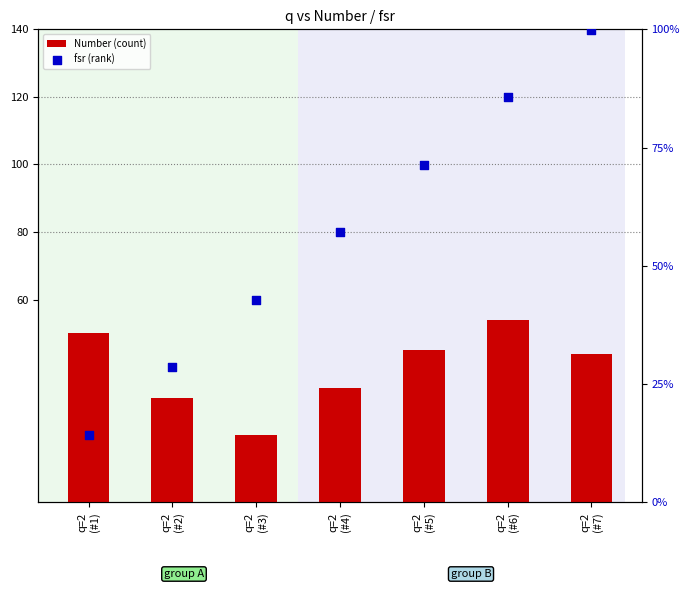

Is the value of Number (count) at q=2
(#4) greater than the value of fsr (rank) at q=2
(#7)?

No